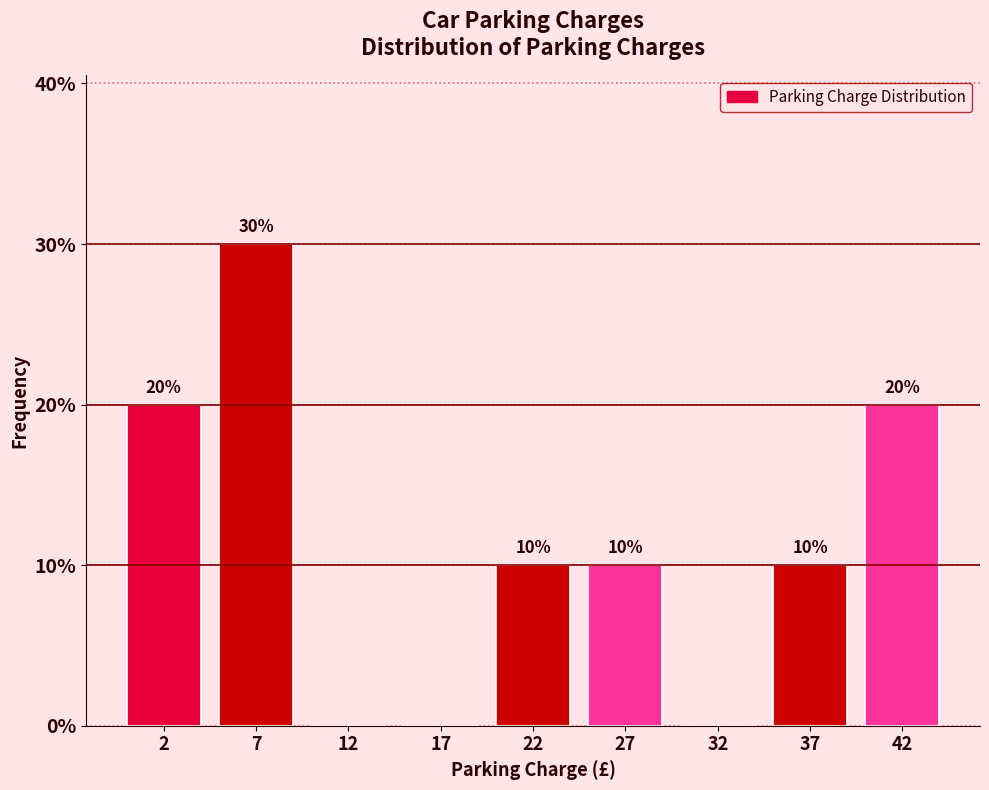

Reading left to right, list all the values displayed in this chart.

2=20	7=30	12=0	17=0	22=10	27=10	32=0	37=10	42=20